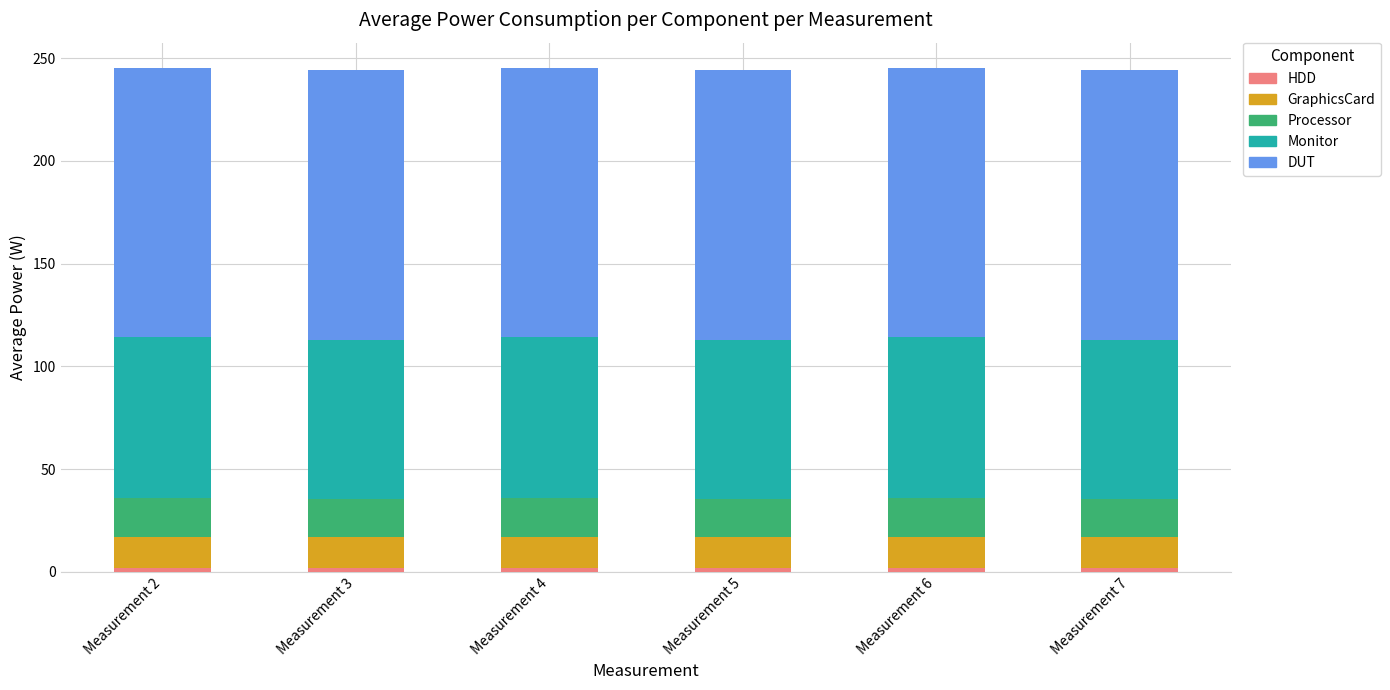

What is the approximate value of Monitor at Measurement 4?

78.7